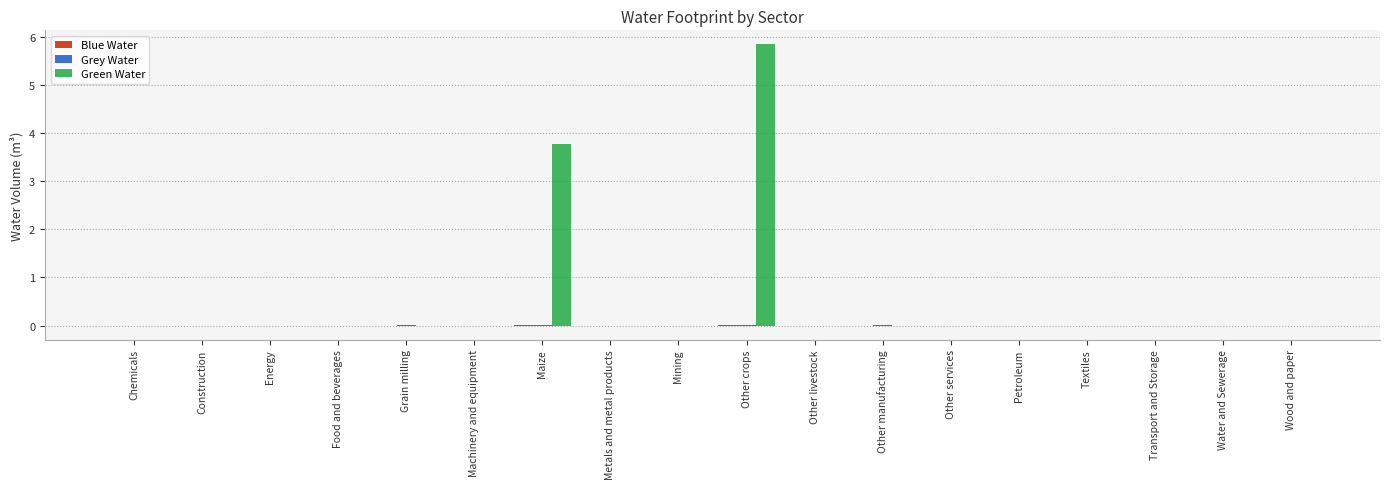

Which label corresponds to the largest value in the chart?

Other crops